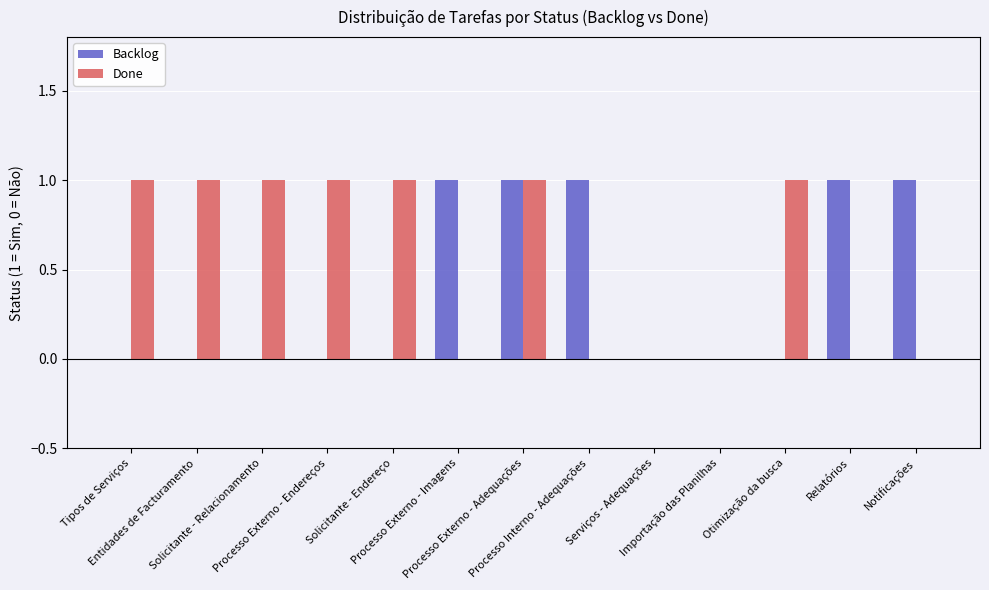

Which series has the largest total across all categories?

Done